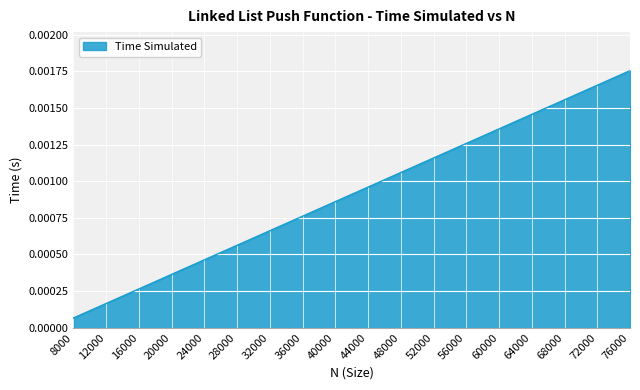

Which has a higher value, 44000 or 72000?

72000